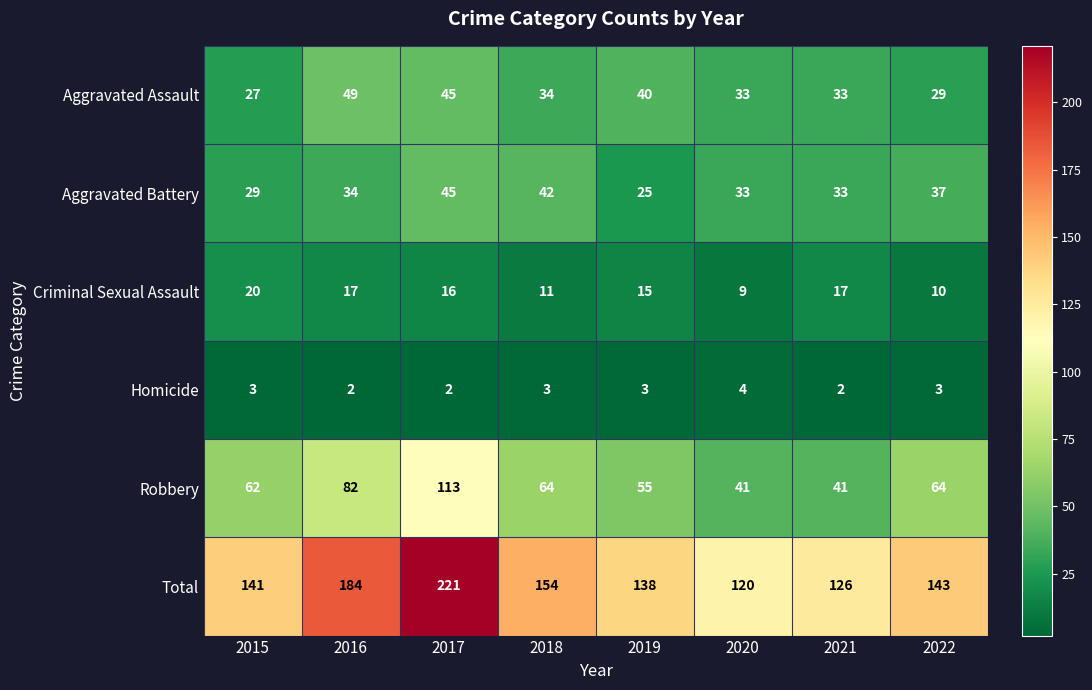

What is the sum of the Homicide values at 2019 and 2021?

5